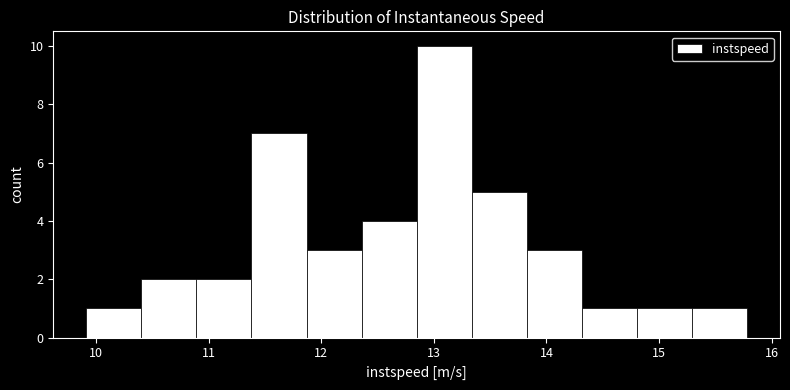

Which range on the x-axis has the tallest bar?

12.8 to 13.3